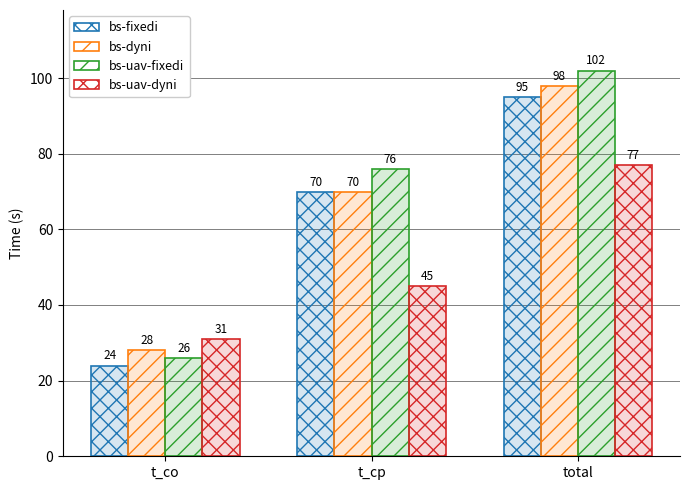

What is the spread (max minus min) of values at t_cp?

31